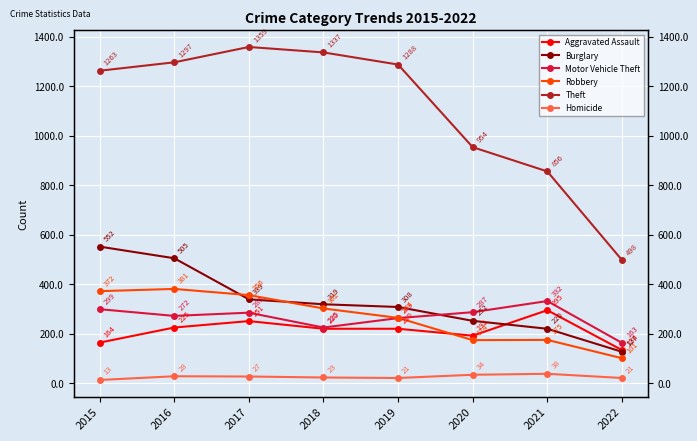

True or false: Robbery has a value of 81 at 2018.

False